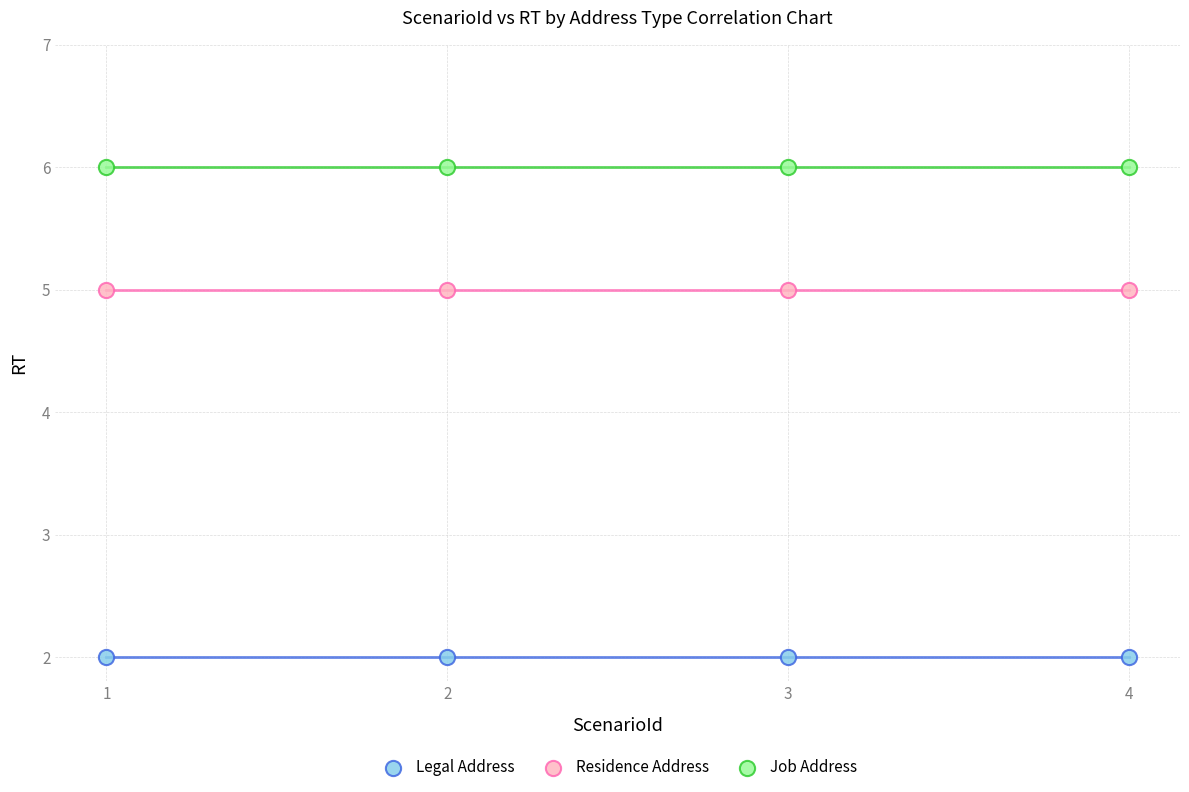

Which series reaches the minimum Y coordinate?

Legal Address